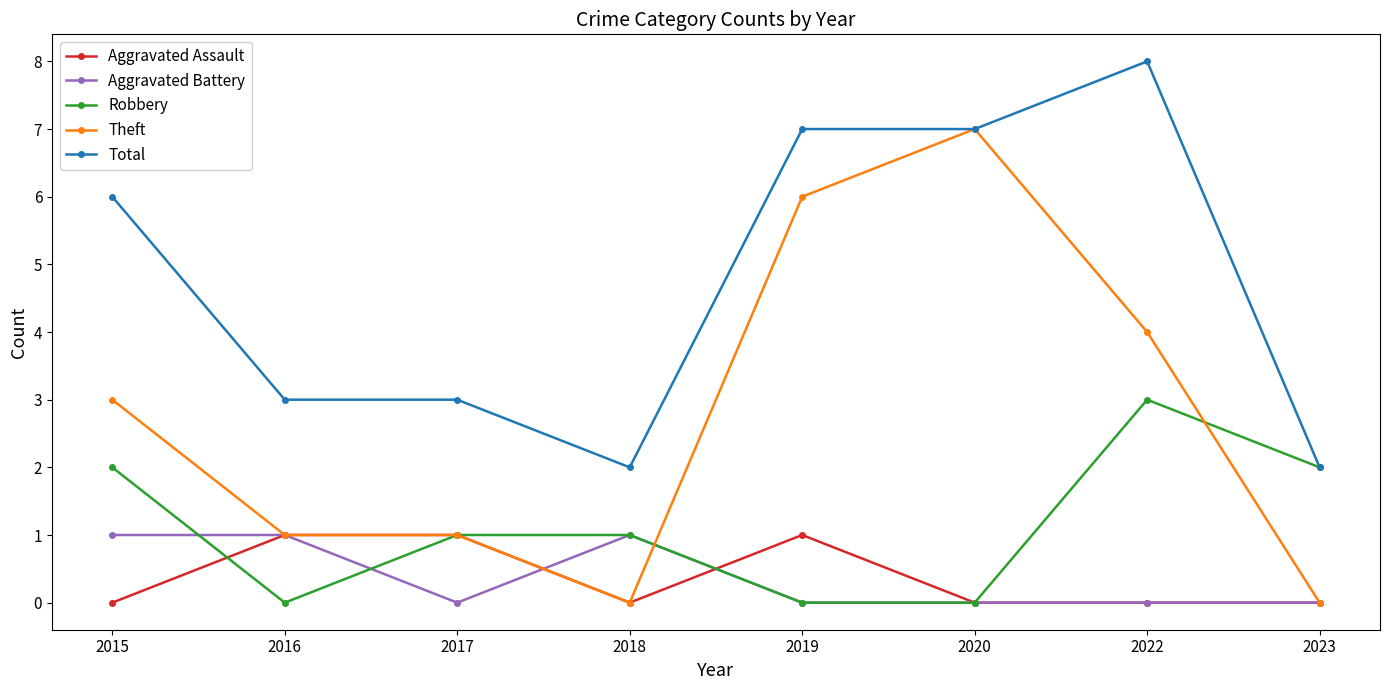

How many lines are shown in the chart?

5